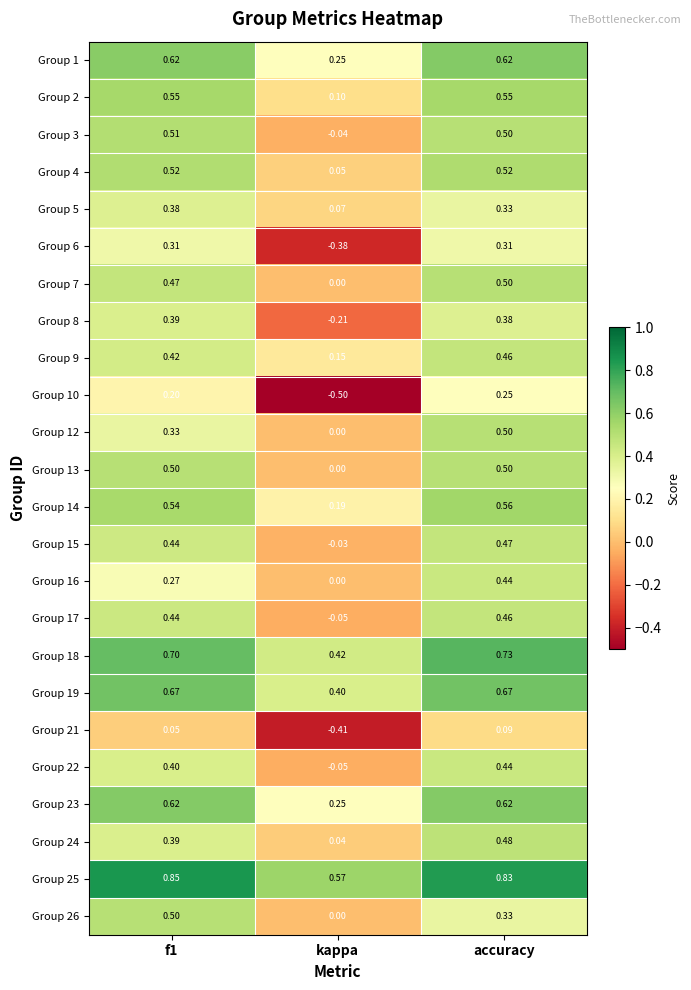

At which category is the sum across all series the highest?

accuracy